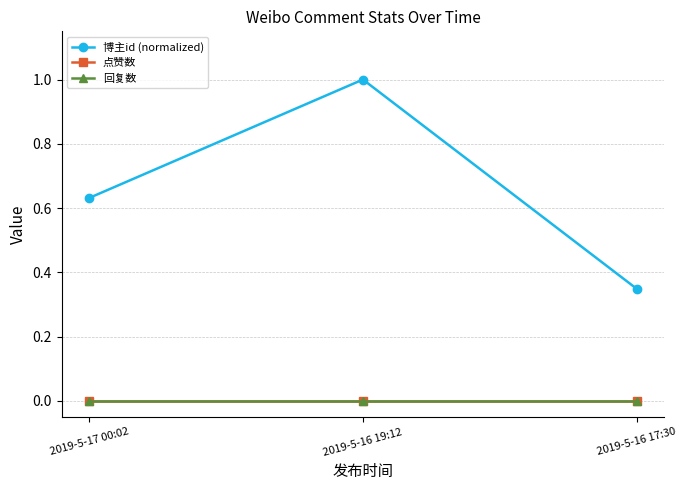

Reading left to right, list all the values displayed in this chart.

博主id (normalized): 2019-5-17 00:02=0.6	2019-5-16 19:12=1.0	2019-5-16 17:30=0.3
点赞数: 2019-5-17 00:02=0.0	2019-5-16 19:12=0.0	2019-5-16 17:30=0.0
回复数: 2019-5-17 00:02=0.0	2019-5-16 19:12=0.0	2019-5-16 17:30=0.0